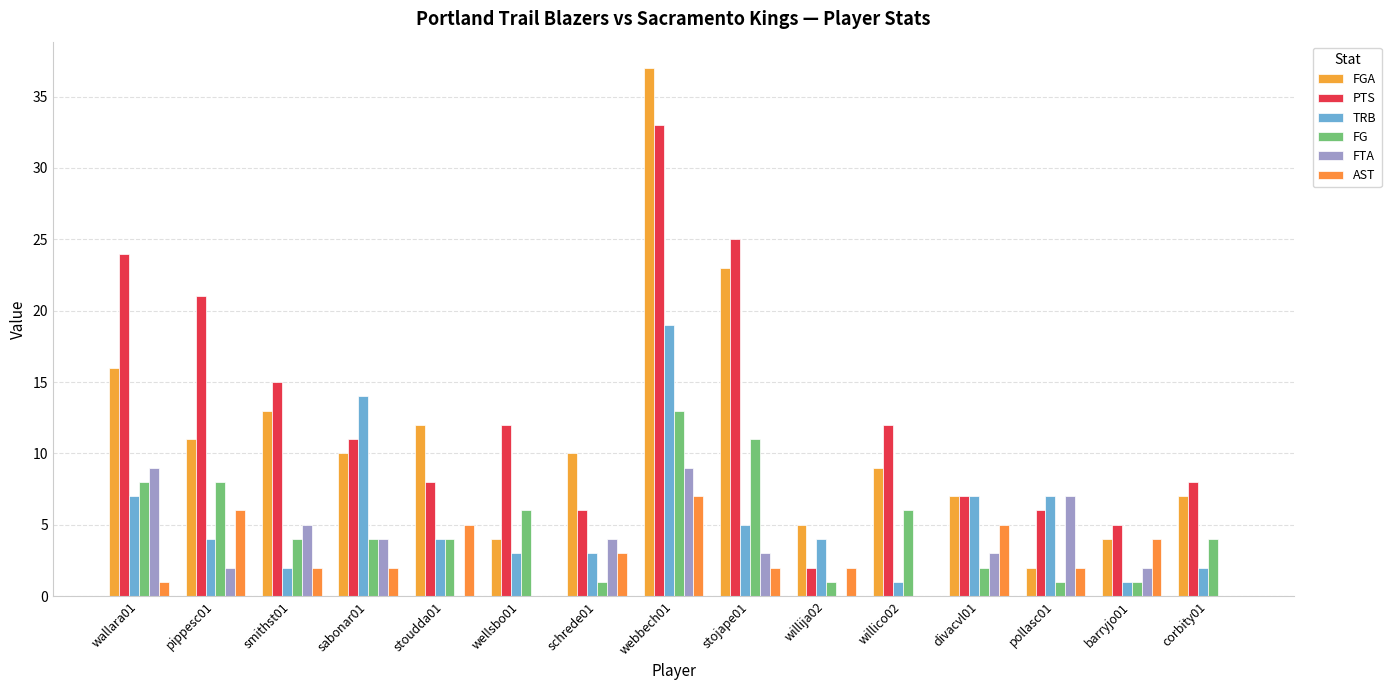

How many series are shown in this chart?

6